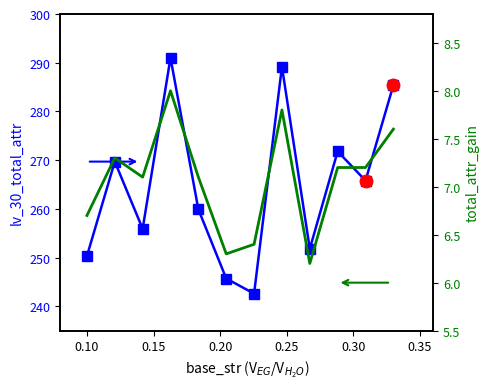

Count the number of categories in the chart.

12